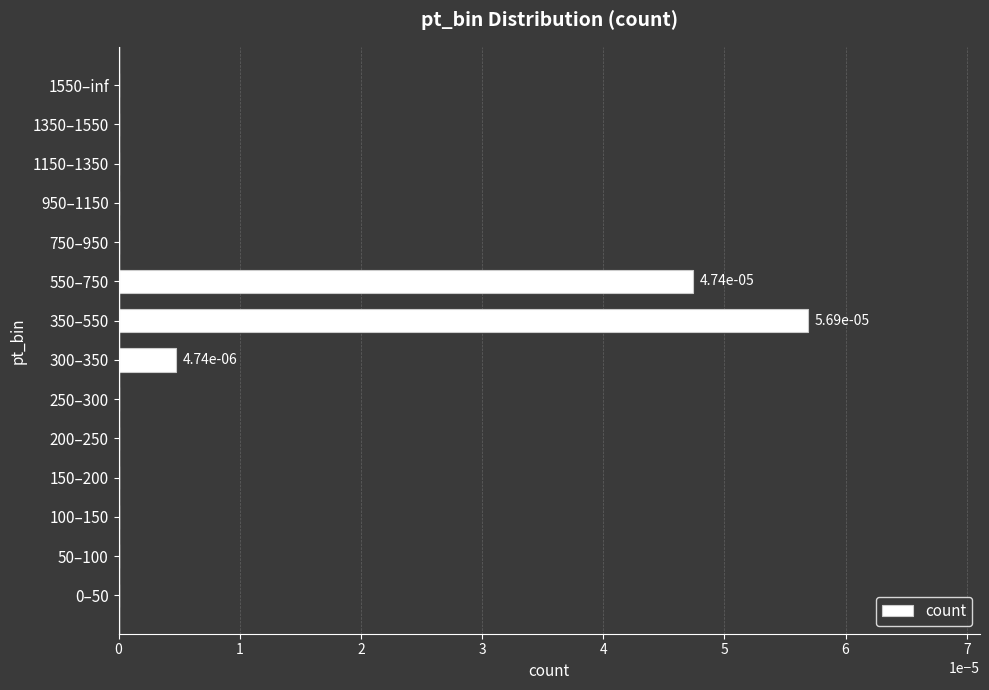

Which category has the highest value across all series?

350–550